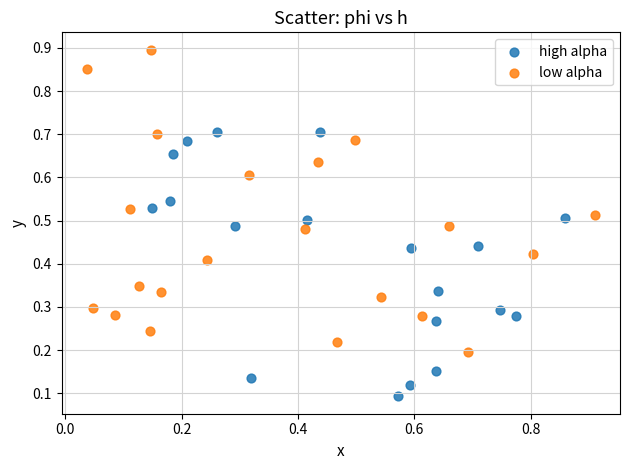

Which series has the widest spread of Y values?

low alpha